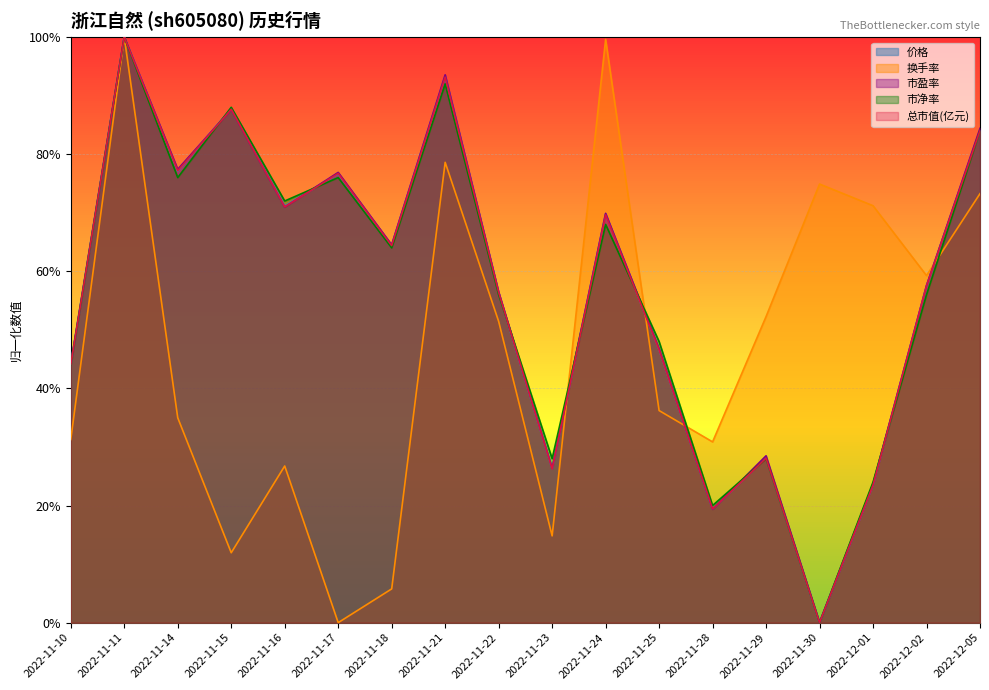

Reading left to right, what are all the values shown in this chart?

2022-11-10=0.4	2022-11-11=1.0	2022-11-14=0.8	2022-11-15=0.9	2022-11-16=0.7	2022-11-17=0.8	2022-11-18=0.6	2022-11-21=0.9	2022-11-22=0.6	2022-11-23=0.3	2022-11-24=0.7	2022-11-25=0.5	2022-11-28=0.2	2022-11-29=0.3	2022-11-30=0.0	2022-12-01=0.2	2022-12-02=0.6	2022-12-05=0.8